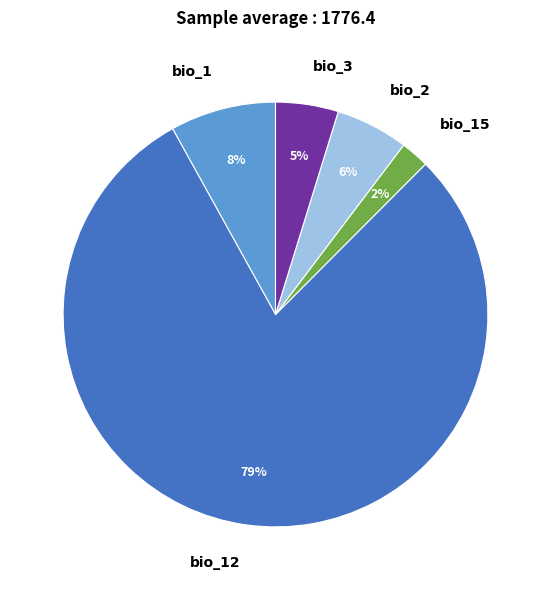

Is the sum of bio_15 and bio_1 greater than half?

No